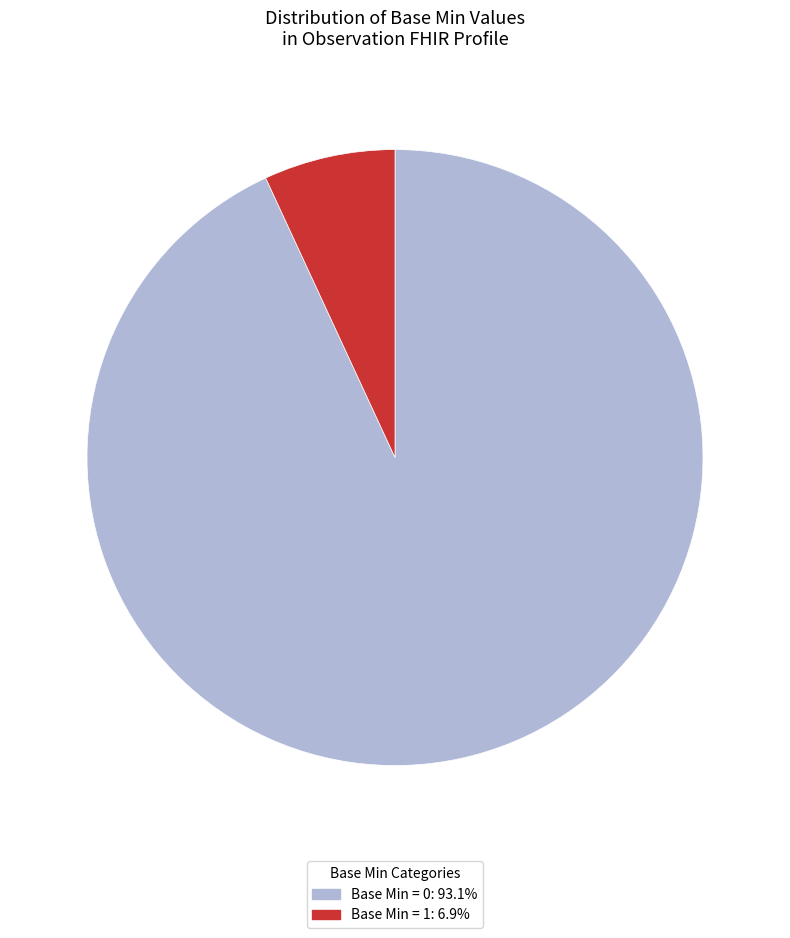

Is there any slice that represents more than half of the pie?

Yes